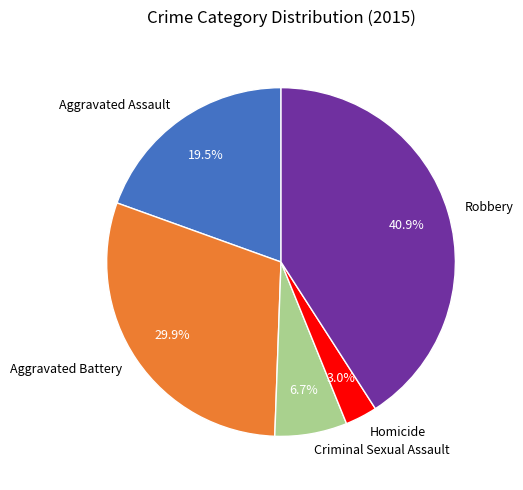

Between Aggravated Assault and Robbery, which is larger?

Robbery